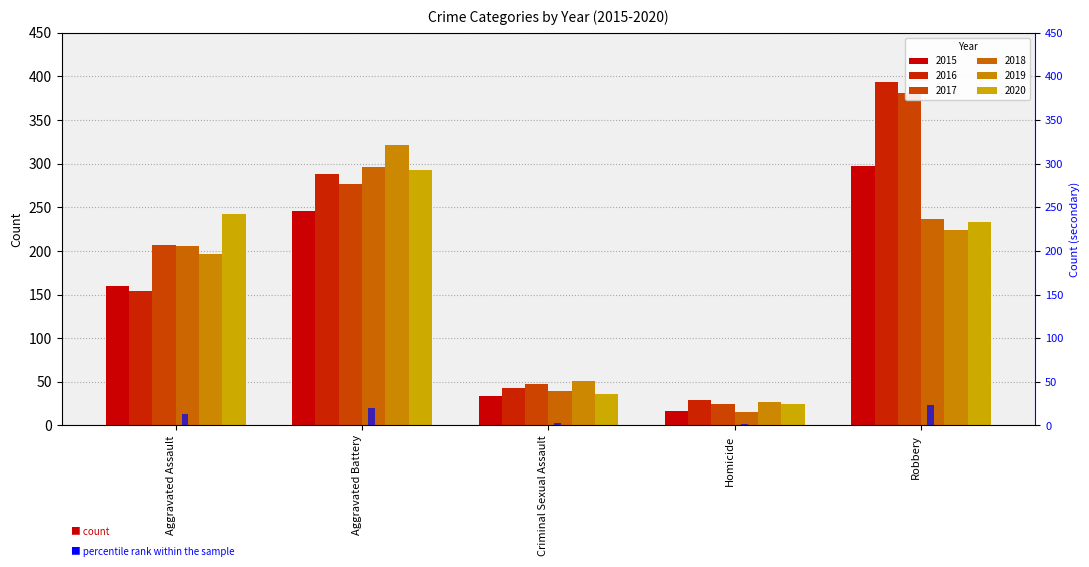

What is the difference between the maximum and minimum values in the 2018 series?

281